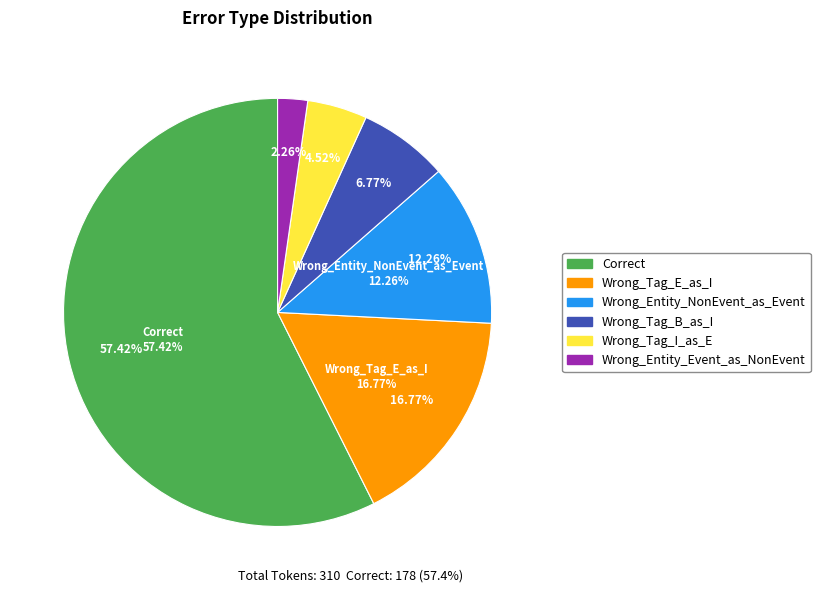

Between Wrong_Tag_B_as_I and Wrong_Tag_I_as_E, which is larger?

Wrong_Tag_B_as_I